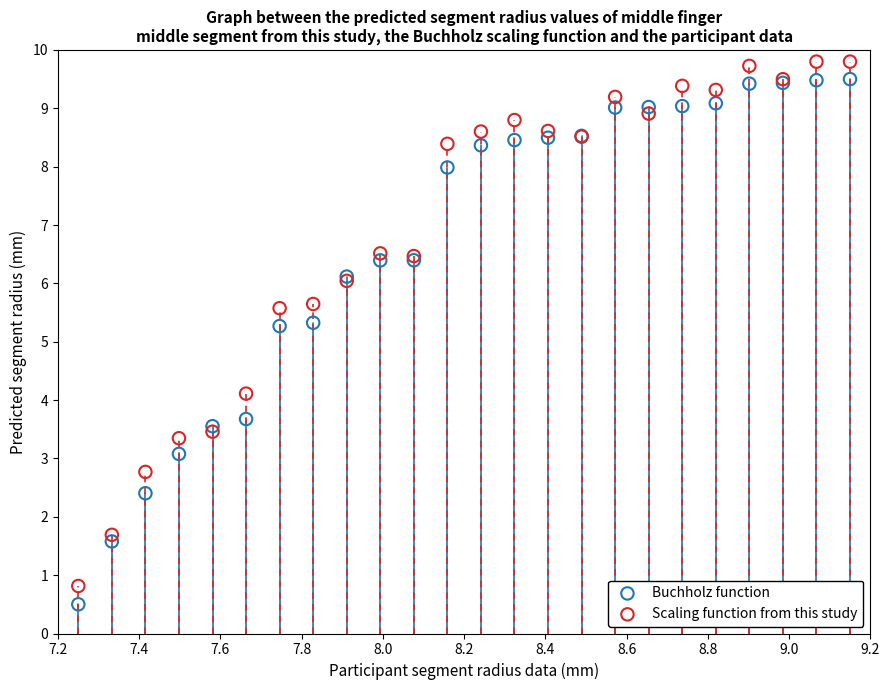

Which series contains the highest Y value?

Scaling function from this study